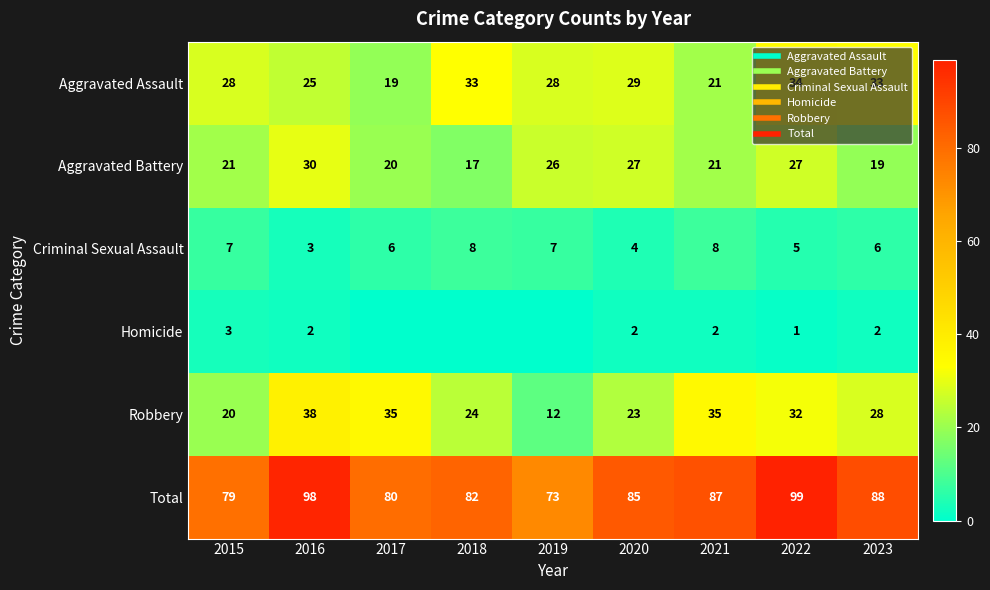

At which category is the sum across all series the highest?

2022